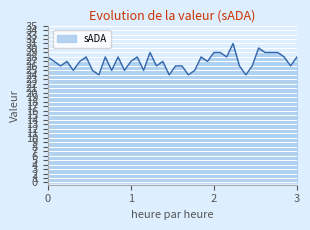

What is the difference between the maximum and minimum values?

7